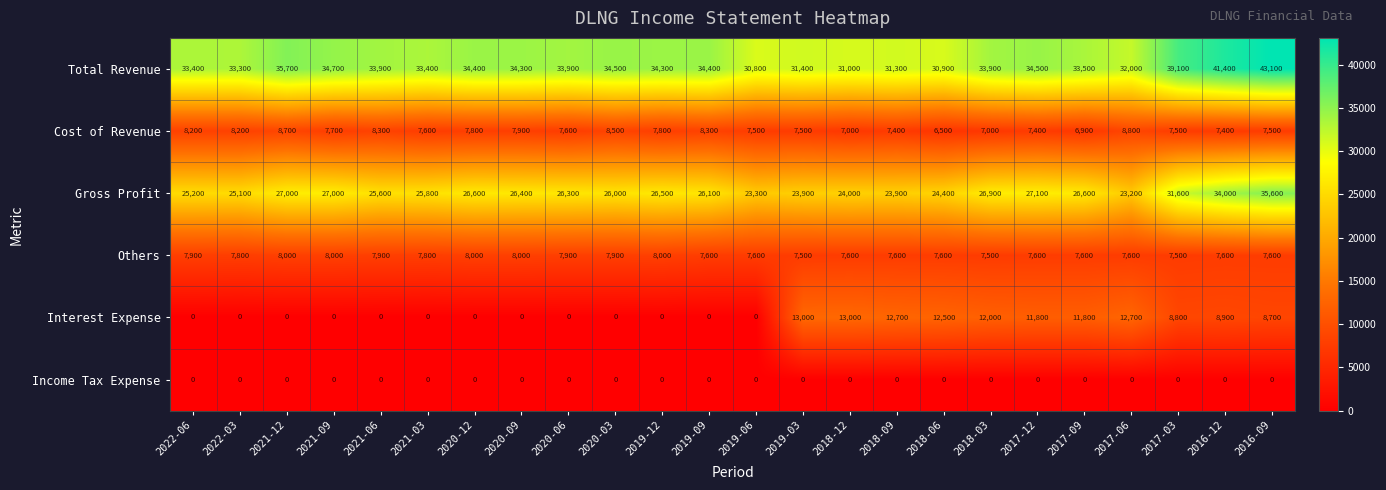

At which category is the sum across all series the highest?

2016-09